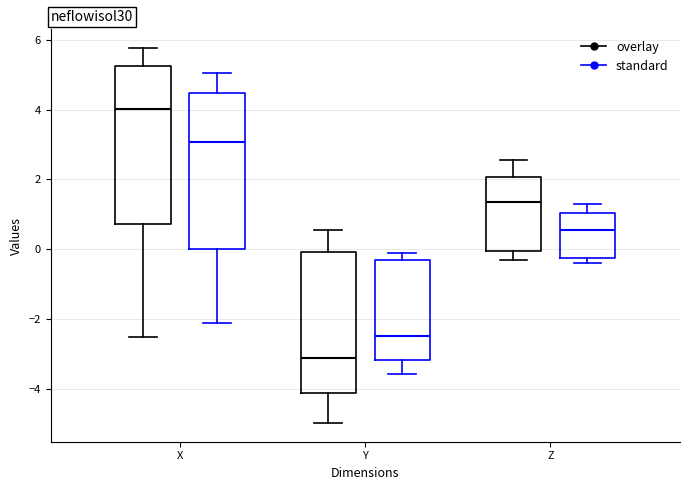

Reading left to right, transcribe this box plot: for each box, give where its median line is, the range the box spans, and where its two whiskers end, as read against the y-axis. The values are not printed on the chart, so give them approximately, as read against the axis.

X (overlay): median 4.0, box 0.8 to 5.2, whiskers -2.6 to 5.8
X (standard): median 3.0, box 0.0 to 4.4, whiskers -2.2 to 5.0
Y (overlay): median -3.2, box -4.2 to 0.0, whiskers -5.0 to 0.6
Y (standard): median -2.4, box -3.2 to -0.4, whiskers -3.6 to -0.2
Z (overlay): median 1.4, box 0.0 to 2.0, whiskers -0.4 to 2.6
Z (standard): median 0.6, box -0.2 to 1.0, whiskers -0.4 to 1.2